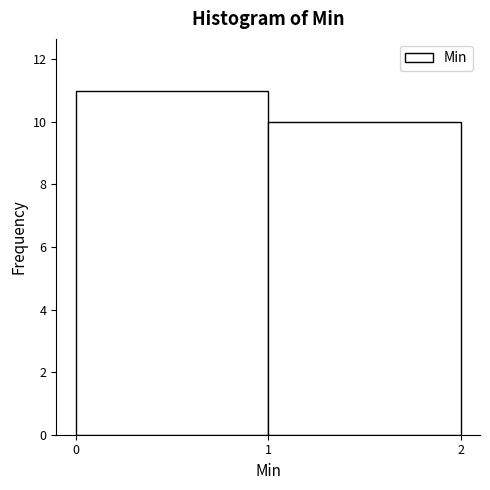

Reading left to right, list every bar in this chart as the range it spans on the x-axis followed by its height. The values are not printed on the chart, so give them approximately, as read against the axis.

0 to 1: 11
1 to 2: 10